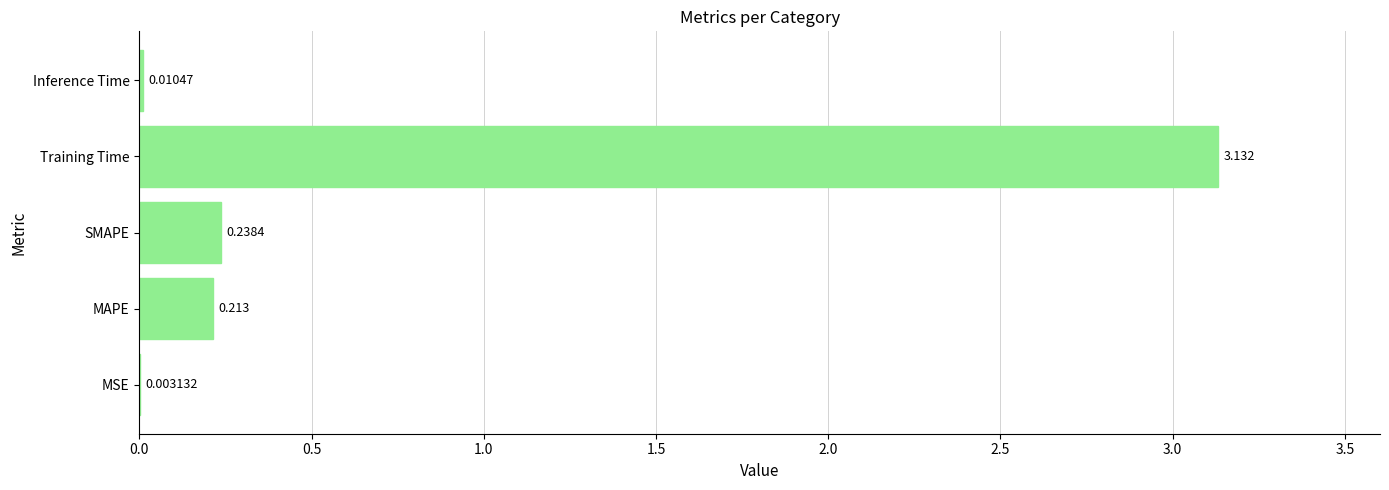

What is the sum of all values?

3.6